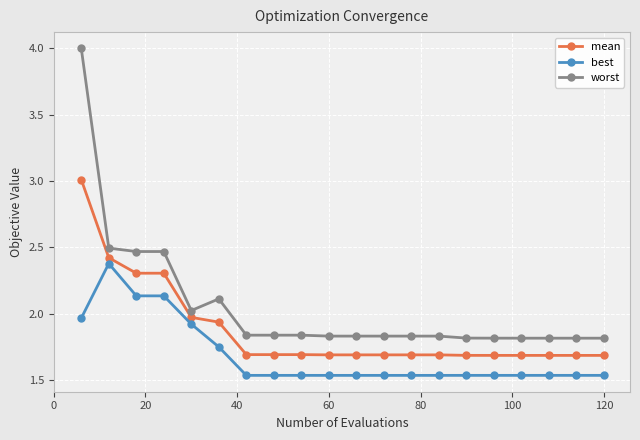

List the series in order of their overall mean, highest first.

worst, mean, best